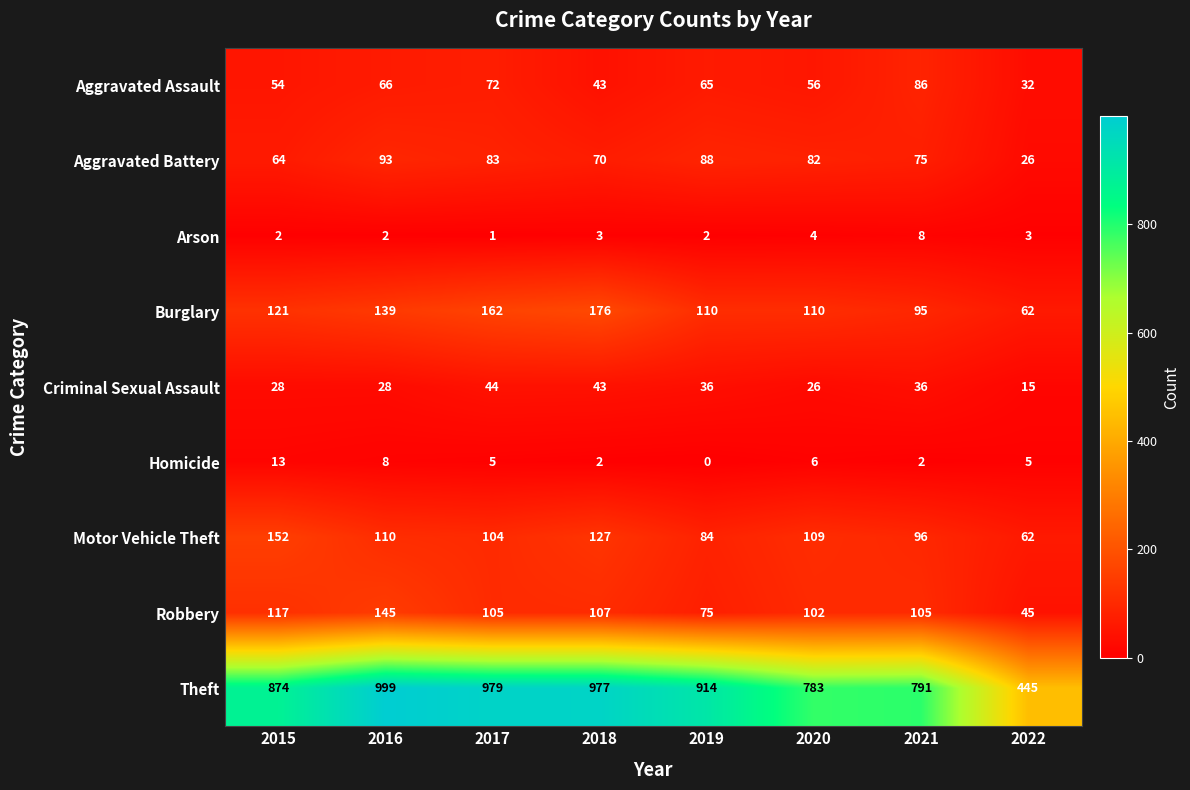

How many data points in Homicide are less than 5?

3